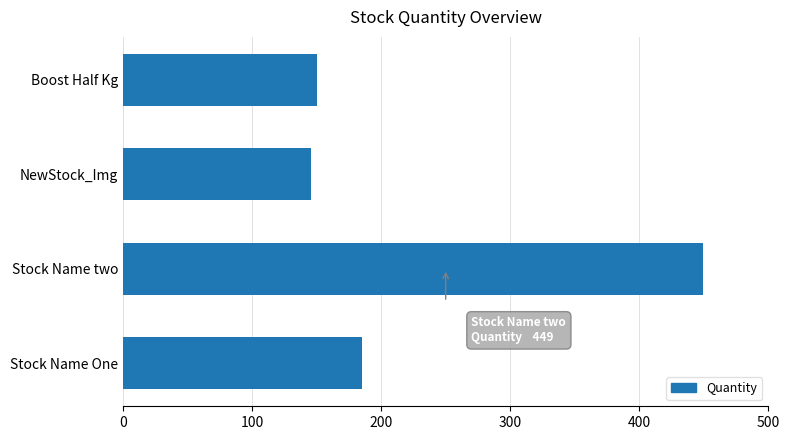

What is the smallest value displayed?

146